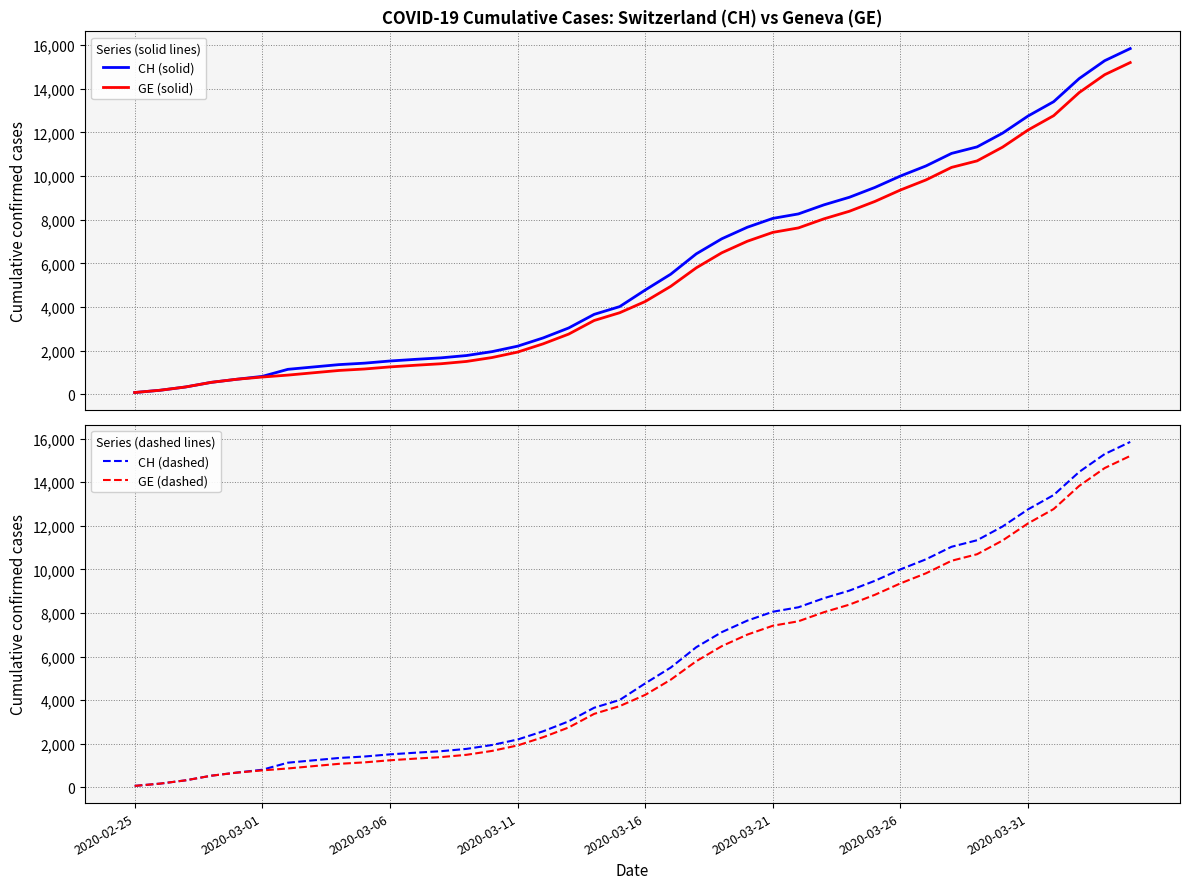

Reading left to right, what are all the values shown in this chart?

CH (solid): 73	178	329	540	682	814	1137	1245	1353	1420	1519	1595	1664	1770	1949	2199	2577	3033	3658	4014	4775	5501	6434	7125	7654	8061	8265	8681	9030	9481	10005	10467	11041	11340	11971	12758	13413	14473	15294	15850
GE (solid): 73	178	329	540	682	784	872	979	1085	1152	1248	1324	1393	1499	1678	1928	2306	2752	3377	3733	4248	4944	5792	6483	7012	7419	7623	8039	8388	8839	9363	9825	10399	10698	11329	12116	12771	13831	14652	15208
CH (dashed): 73	178	329	540	682	814	1137	1245	1353	1420	1519	1595	1664	1770	1949	2199	2577	3033	3658	4014	4775	5501	6434	7125	7654	8061	8265	8681	9030	9481	10005	10467	11041	11340	11971	12758	13413	14473	15294	15850
GE (dashed): 73	178	329	540	682	784	872	979	1085	1152	1248	1324	1393	1499	1678	1928	2306	2752	3377	3733	4248	4944	5792	6483	7012	7419	7623	8039	8388	8839	9363	9825	10399	10698	11329	12116	12771	13831	14652	15208